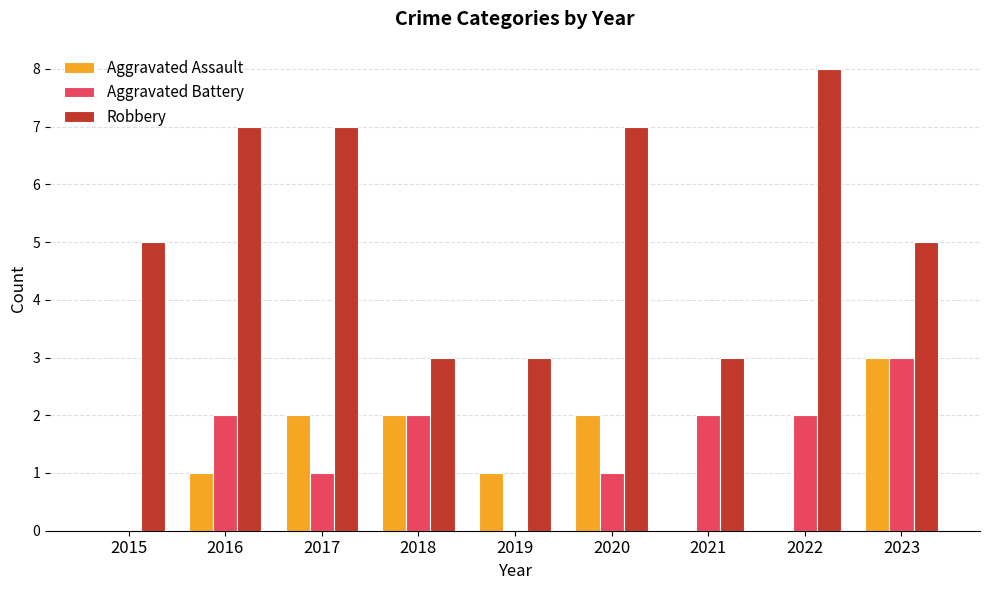

Are the bars grouped side by side (vs. stacked)?

Yes